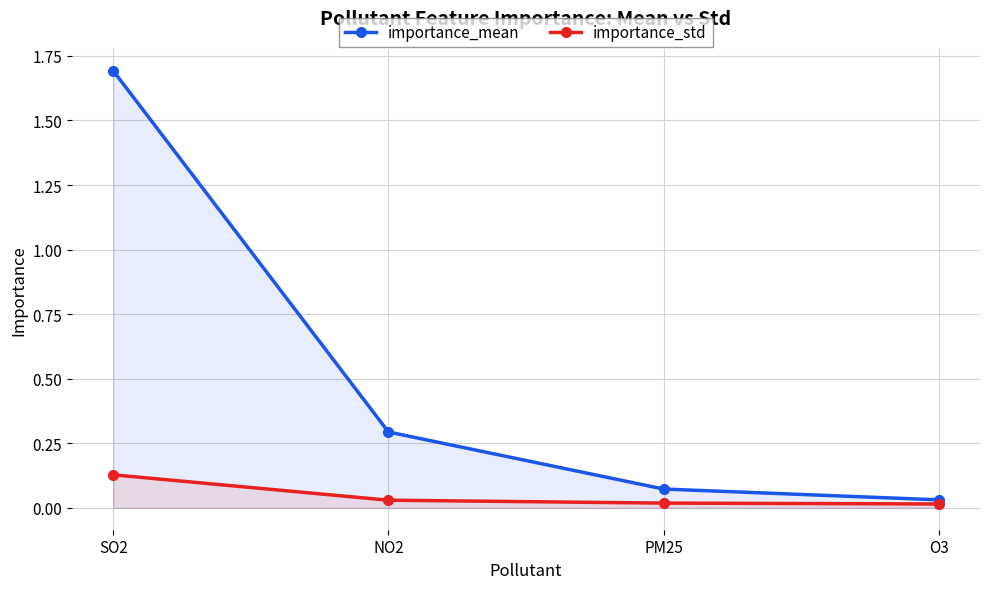

At which category is the sum across all series the highest?

SO2